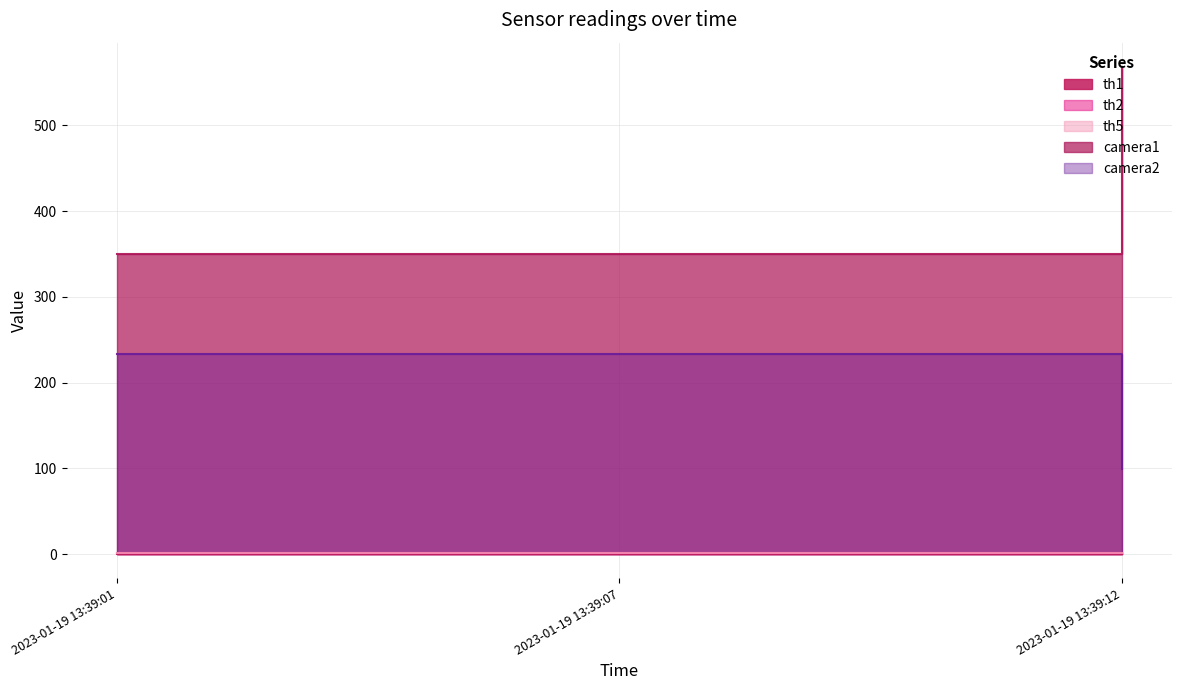

List the labels in order of th1 value, smallest first.

2023-01-19 13:39:07, 2023-01-19 13:39:01, 2023-01-19 13:39:12